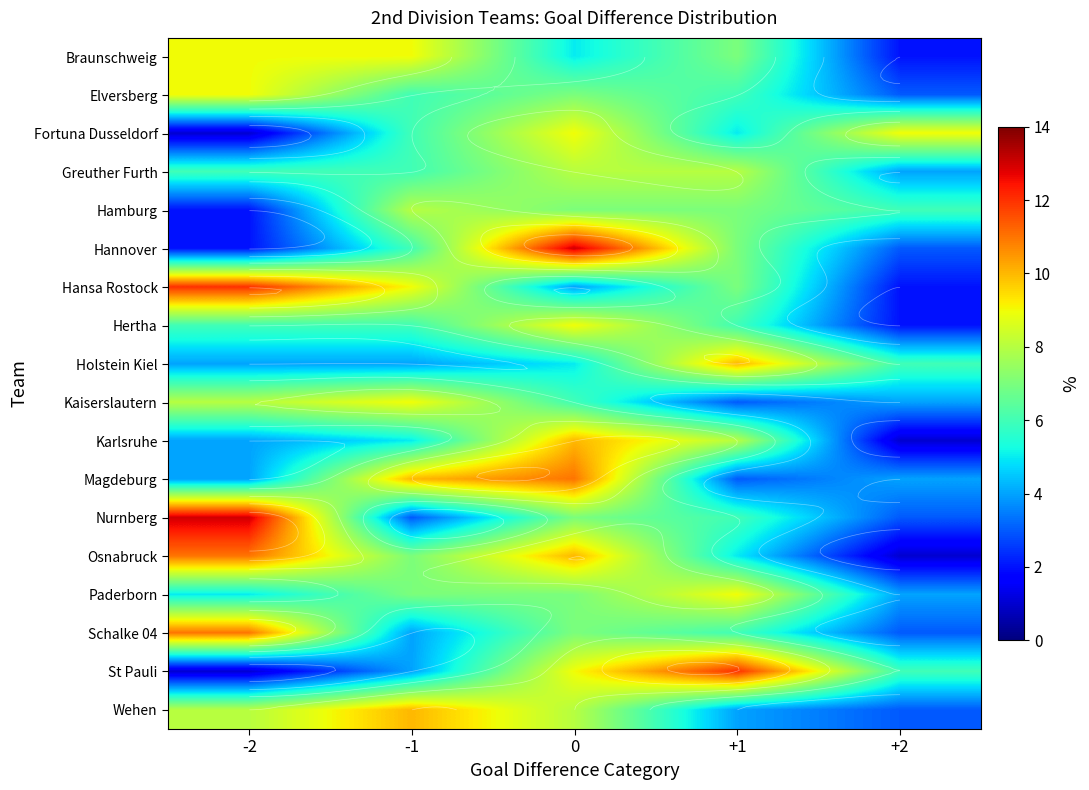

At how many categories does at least one series exceed 12?

2